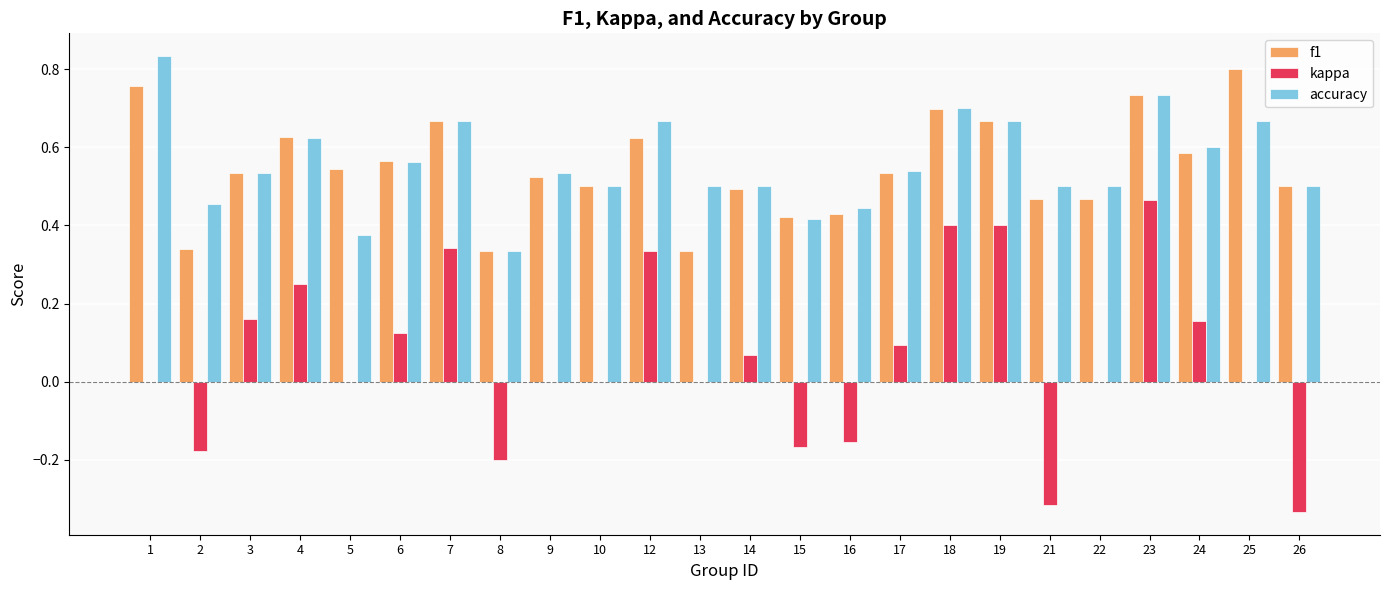

Which category has the highest value across all series?

1